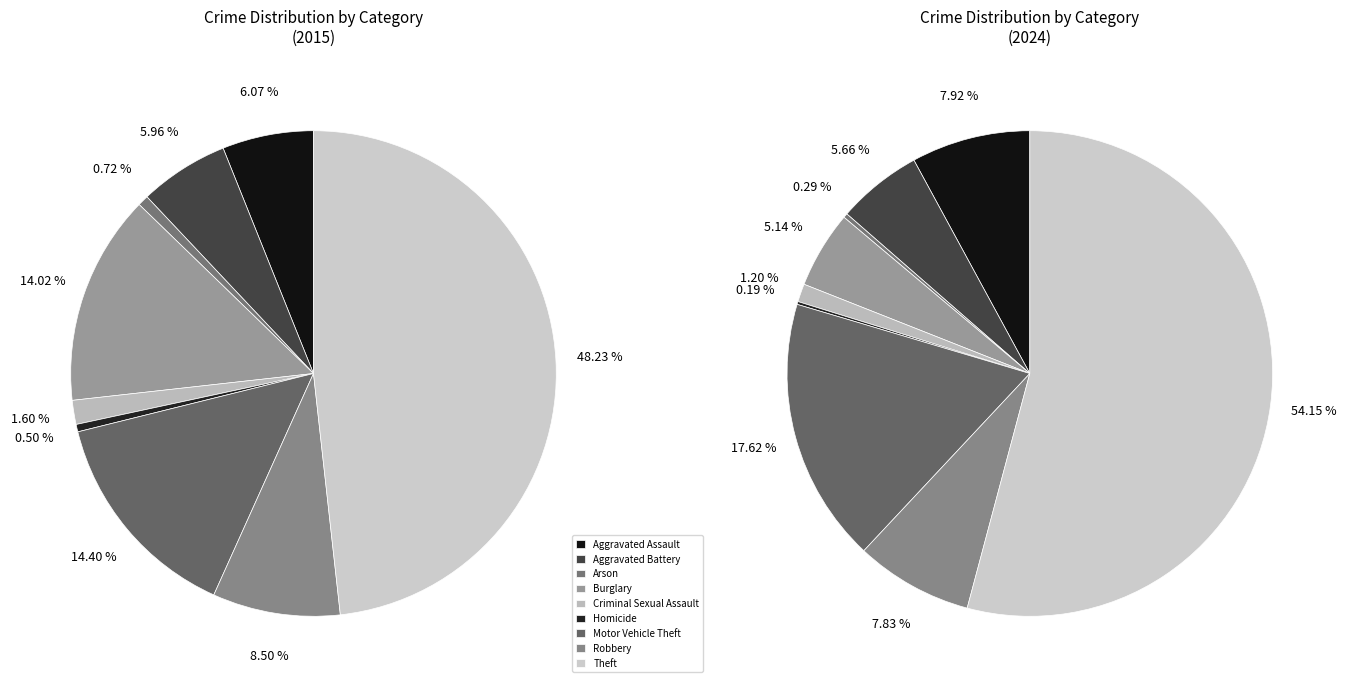

To the nearest percent, what is the average slice percentage?

11%